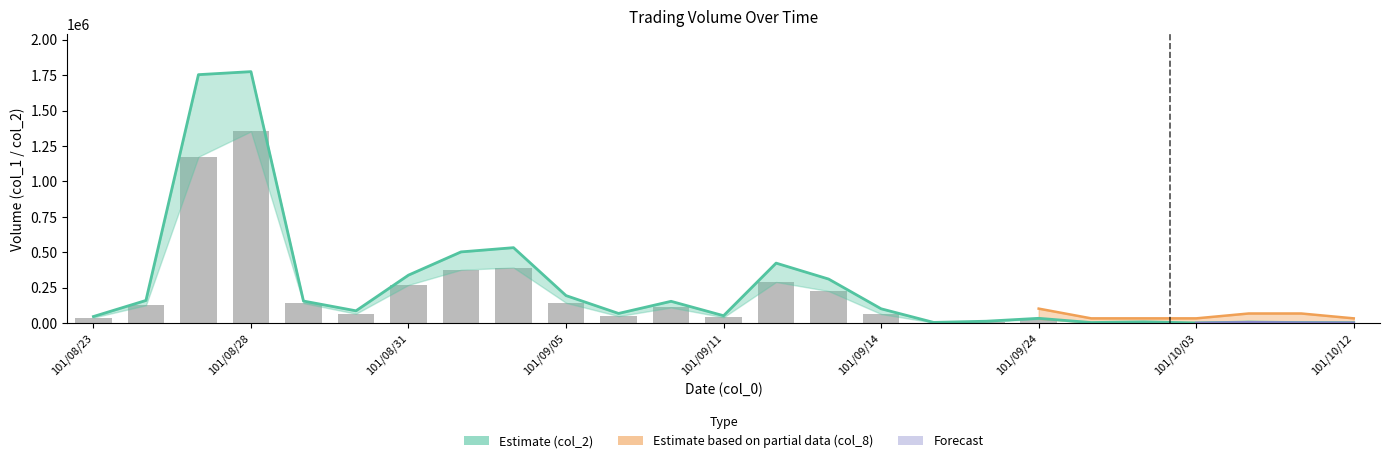

At which category does the chart reach its peak across all series?

101/08/28